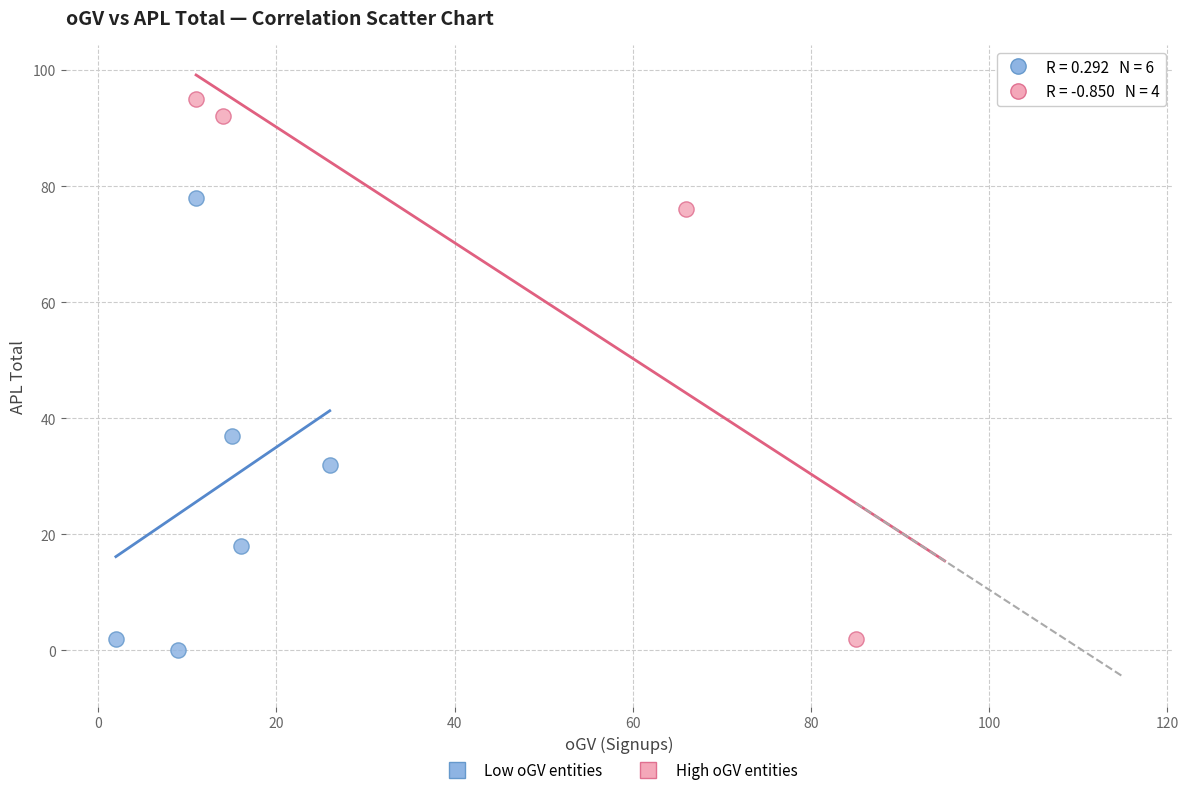

Which series reaches the maximum Y coordinate?

High oGV entities